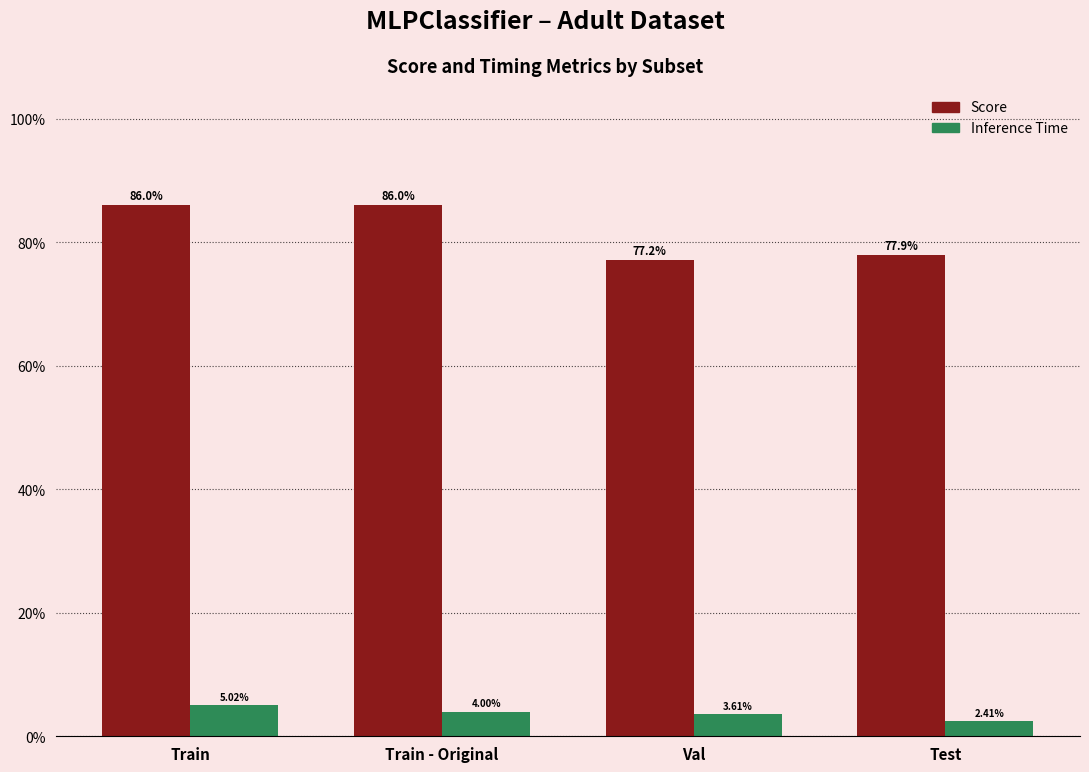

Does the chart contain any negative values?

No